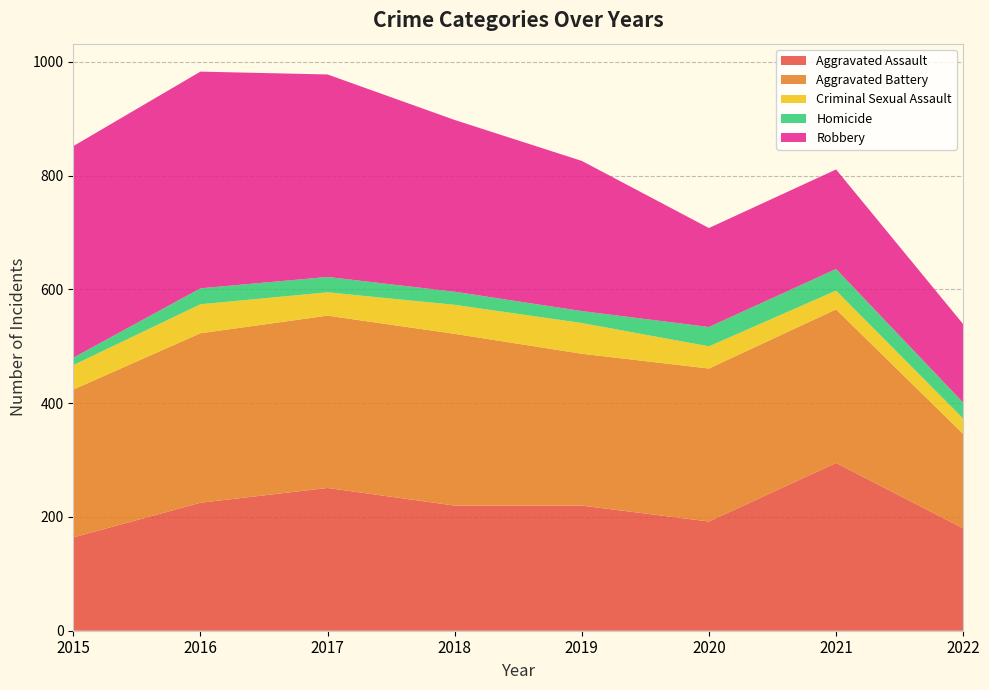

Reading right to left, extract all data points from this chart.

Aggravated Assault: 180	295	192	220	220	251	225	164
Aggravated Battery: 166	270	269	267	302	303	298	260
Criminal Sexual Assault: 27	33	39	54	51	41	51	43
Homicide: 28	38	34	21	23	27	28	13
Robbery: 138	175	174	264	302	356	381	372